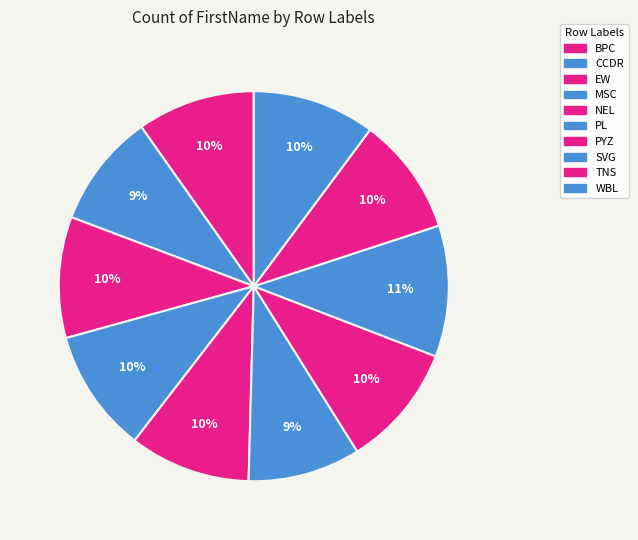

Count the number of slices in the pie.

10